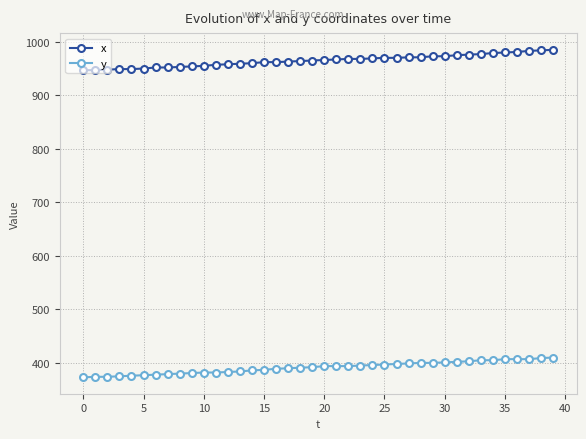

List the series in order of their peak value, lowest first.

y, x